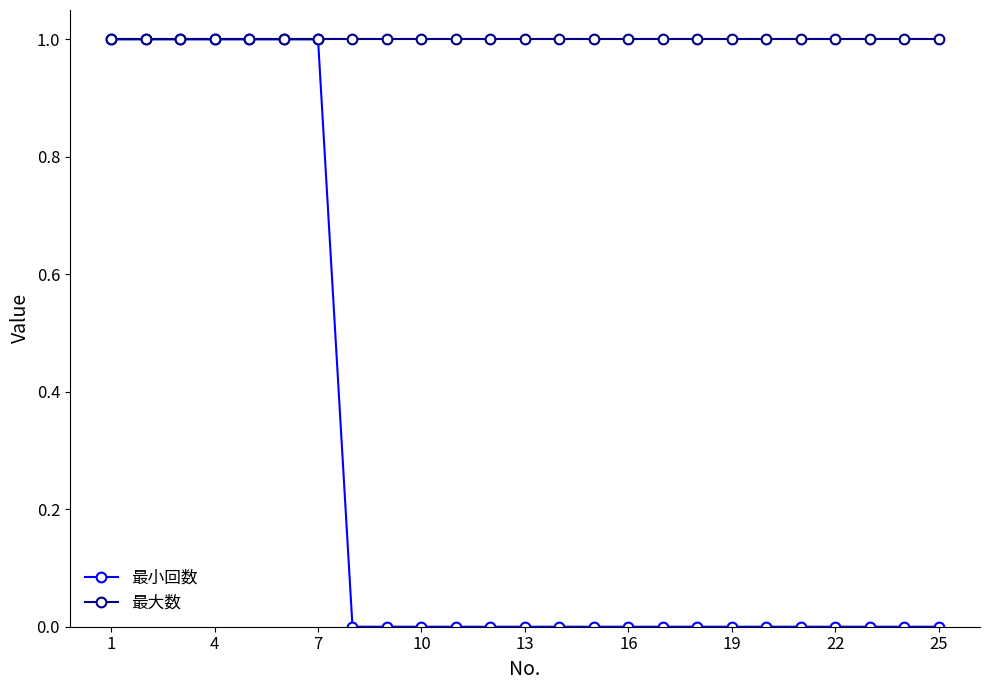

What are all the series names shown in the legend?

最小回数, 最大数